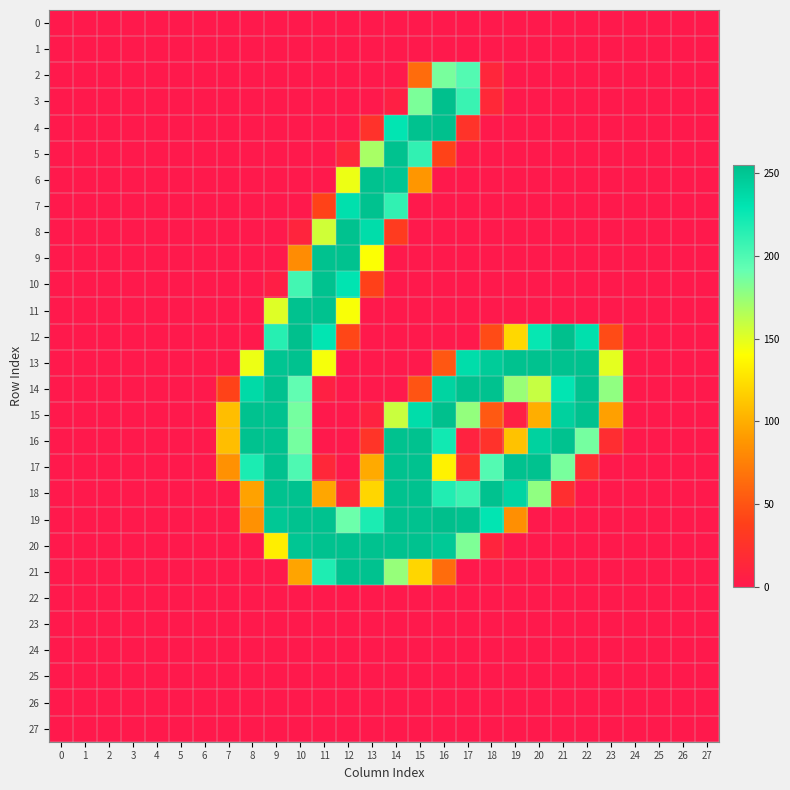

Reading right to left, what are all the values shown in this chart?

0: 27=0	26=0	25=0	24=0	23=0	22=0	21=0	20=0	19=0	18=0	17=0	16=0	15=0	14=0	13=0	12=0	11=0	10=0	9=0	8=0	7=0	6=0	5=0	4=0	3=0	2=0	1=0	0=0
1: 27=0	26=0	25=0	24=0	23=0	22=0	21=0	20=0	19=0	18=0	17=0	16=0	15=0	14=0	13=0	12=0	11=0	10=0	9=0	8=0	7=0	6=0	5=0	4=0	3=0	2=0	1=0	0=0
2: 27=0	26=0	25=0	24=0	23=0	22=0	21=0	20=0	19=0	18=13	17=198	16=185	15=64	14=0	13=0	12=0	11=0	10=0	9=0	8=0	7=0	6=0	5=0	4=0	3=0	2=0	1=0	0=0
3: 27=0	26=0	25=0	24=0	23=0	22=0	21=0	20=0	19=0	18=15	17=208	16=254	15=184	14=6	13=0	12=0	11=0	10=0	9=0	8=0	7=0	6=0	5=0	4=0	3=0	2=0	1=0	0=0
4: 27=0	26=0	25=0	24=0	23=0	22=0	21=0	20=0	19=0	18=0	17=26	16=254	15=253	14=229	13=25	12=0	11=0	10=0	9=0	8=0	7=0	6=0	5=0	4=0	3=0	2=0	1=0	0=0
5: 27=0	26=0	25=0	24=0	23=0	22=0	21=0	20=0	19=0	18=0	17=2	16=40	15=211	14=253	13=169	12=13	11=0	10=0	9=0	8=0	7=0	6=0	5=0	4=0	3=0	2=0	1=0	0=0
6: 27=0	26=0	25=0	24=0	23=0	22=0	21=0	20=0	19=0	18=0	17=0	16=0	15=88	14=250	13=253	12=146	11=0	10=0	9=0	8=0	7=0	6=0	5=0	4=0	3=0	2=0	1=0	0=0
7: 27=0	26=0	25=0	24=0	23=0	22=0	21=0	20=0	19=0	18=0	17=0	16=0	15=0	14=211	13=253	12=233	11=40	10=0	9=0	8=0	7=0	6=0	5=0	4=0	3=0	2=0	1=0	0=0
8: 27=0	26=0	25=0	24=0	23=0	22=0	21=0	20=0	19=0	18=0	17=0	16=0	15=0	14=34	13=235	12=253	11=156	10=11	9=0	8=0	7=0	6=0	5=0	4=0	3=0	2=0	1=0	0=0
9: 27=0	26=0	25=0	24=0	23=0	22=0	21=0	20=0	19=0	18=0	17=0	16=0	15=0	14=0	13=141	12=253	11=253	10=82	9=0	8=0	7=0	6=0	5=0	4=0	3=0	2=0	1=0	0=0
10: 27=0	26=0	25=0	24=0	23=0	22=0	21=0	20=0	19=0	18=0	17=0	16=0	15=0	14=0	13=39	12=230	11=253	10=204	9=5	8=0	7=0	6=0	5=0	4=0	3=0	2=0	1=0	0=0
11: 27=0	26=0	25=0	24=0	23=0	22=0	21=0	20=0	19=0	18=0	17=0	16=0	15=0	14=0	13=0	12=142	11=253	10=253	9=151	8=0	7=0	6=0	5=0	4=0	3=0	2=0	1=0	0=0
12: 27=0	26=0	25=0	24=0	23=45	22=233	21=254	20=227	19=121	18=45	17=0	16=0	15=0	14=0	13=0	12=42	11=229	10=254	9=215	8=0	7=0	6=0	5=0	4=0	3=0	2=0	1=0	0=0
13: 27=0	26=0	25=0	24=0	23=149	22=253	21=253	20=253	19=253	18=246	17=235	16=52	15=0	14=0	13=0	12=0	11=143	10=253	9=251	8=146	7=0	6=0	5=0	4=0	3=0	2=0	1=0	0=0
14: 27=0	26=0	25=0	24=0	23=177	22=253	21=229	20=159	19=174	18=253	17=253	16=241	15=50	14=0	13=0	12=0	11=7	10=193	9=253	8=237	7=40	6=0	5=0	4=0	3=0	2=0	1=0	0=0
15: 27=0	26=0	25=0	24=0	23=93	22=253	21=243	20=100	19=6	18=53	17=176	16=254	15=235	14=158	13=9	12=0	11=0	10=186	9=253	8=253	7=108	6=0	5=0	4=0	3=0	2=0	1=0	0=0
16: 27=0	26=0	25=0	24=0	23=20	22=186	21=253	20=242	19=110	18=25	17=9	16=223	15=253	14=253	13=27	12=0	11=0	10=186	9=253	8=253	7=108	6=0	5=0	4=0	3=0	2=0	1=0	0=0
17: 27=0	26=0	25=0	24=0	23=0	22=21	21=185	20=253	19=253	18=198	17=23	16=134	15=253	14=253	13=98	12=0	11=14	10=200	9=253	8=219	7=85	6=0	5=0	4=0	3=0	2=0	1=0	0=0
18: 27=0	26=0	25=0	24=0	23=0	22=0	21=21	20=177	19=240	18=253	17=207	16=217	15=253	14=253	13=120	12=13	11=96	10=253	9=253	8=94	7=0	6=0	5=0	4=0	3=0	2=0	1=0	0=0
19: 27=0	26=0	25=0	24=0	23=0	22=0	21=0	20=0	19=84	18=229	17=253	16=255	15=253	14=253	13=219	12=189	11=253	10=253	9=249	8=85	7=0	6=0	5=0	4=0	3=0	2=0	1=0	0=0
20: 27=0	26=0	25=0	24=0	23=0	22=0	21=0	20=0	19=0	18=11	17=183	16=248	15=253	14=253	13=253	12=253	11=253	10=250	9=132	8=0	7=0	6=0	5=0	4=0	3=0	2=0	1=0	0=0
21: 27=0	26=0	25=0	24=0	23=0	22=0	21=0	20=0	19=0	18=0	17=0	16=64	15=120	14=175	13=253	12=253	11=218	10=95	9=0	8=0	7=0	6=0	5=0	4=0	3=0	2=0	1=0	0=0
22: 27=0	26=0	25=0	24=0	23=0	22=0	21=0	20=0	19=0	18=0	17=0	16=0	15=0	14=0	13=0	12=0	11=0	10=0	9=0	8=0	7=0	6=0	5=0	4=0	3=0	2=0	1=0	0=0
23: 27=0	26=0	25=0	24=0	23=0	22=0	21=0	20=0	19=0	18=0	17=0	16=0	15=0	14=0	13=0	12=0	11=0	10=0	9=0	8=0	7=0	6=0	5=0	4=0	3=0	2=0	1=0	0=0
24: 27=0	26=0	25=0	24=0	23=0	22=0	21=0	20=0	19=0	18=0	17=0	16=0	15=0	14=0	13=0	12=0	11=0	10=0	9=0	8=0	7=0	6=0	5=0	4=0	3=0	2=0	1=0	0=0
25: 27=0	26=0	25=0	24=0	23=0	22=0	21=0	20=0	19=0	18=0	17=0	16=0	15=0	14=0	13=0	12=0	11=0	10=0	9=0	8=0	7=0	6=0	5=0	4=0	3=0	2=0	1=0	0=0
26: 27=0	26=0	25=0	24=0	23=0	22=0	21=0	20=0	19=0	18=0	17=0	16=0	15=0	14=0	13=0	12=0	11=0	10=0	9=0	8=0	7=0	6=0	5=0	4=0	3=0	2=0	1=0	0=0
27: 27=0	26=0	25=0	24=0	23=0	22=0	21=0	20=0	19=0	18=0	17=0	16=0	15=0	14=0	13=0	12=0	11=0	10=0	9=0	8=0	7=0	6=0	5=0	4=0	3=0	2=0	1=0	0=0